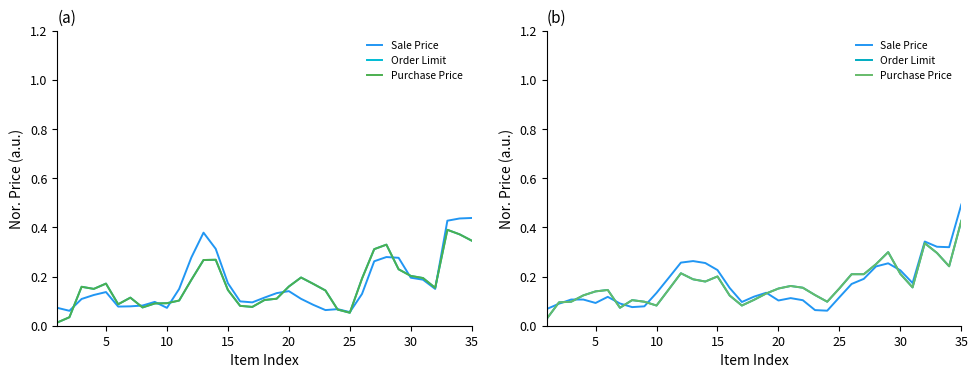

How many lines are shown in the chart?

3